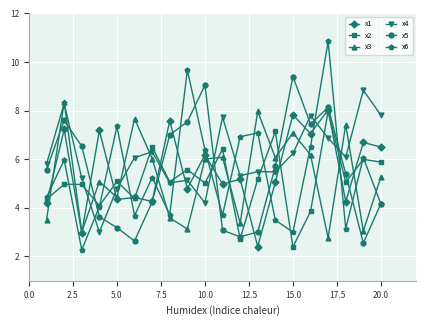

Which series has the largest total across all categories?

x4